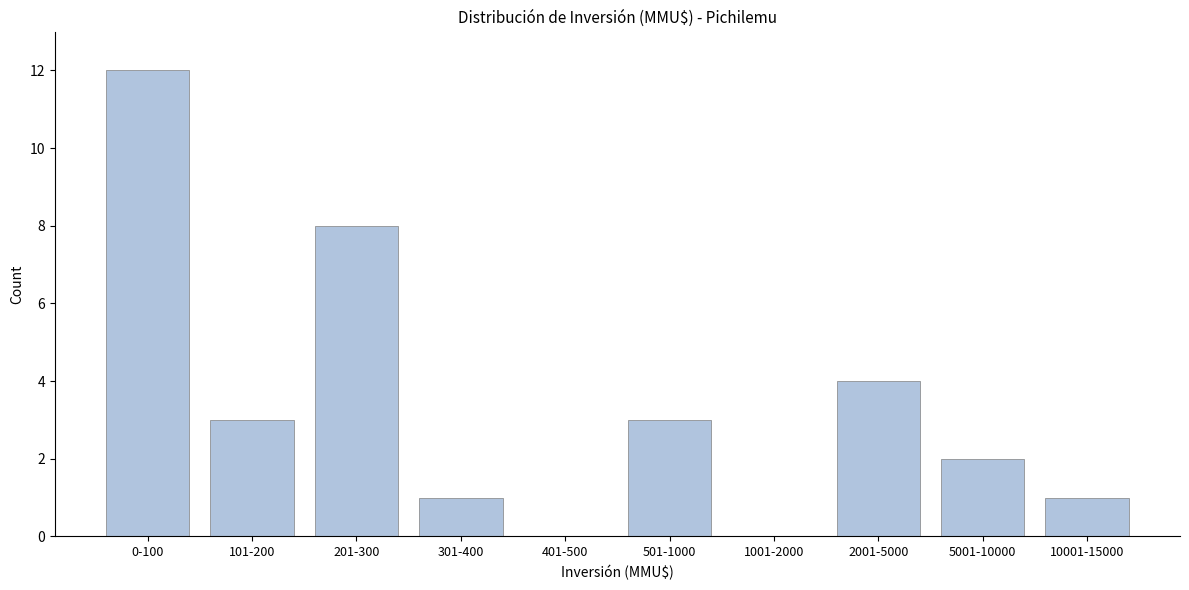

Reading left to right, what are all the values shown in this chart?

0-100=12	101-200=3	201-300=8	301-400=1	401-500=0	501-1000=3	1001-2000=0	2001-5000=4	5001-10000=2	10001-15000=1